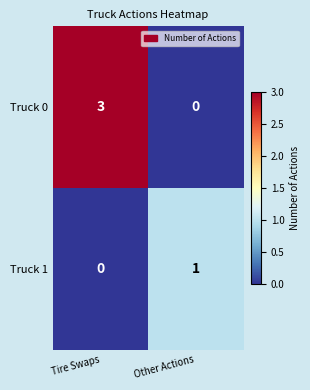

Which series changed the most between Tire Swaps and Other Actions?

Truck 0